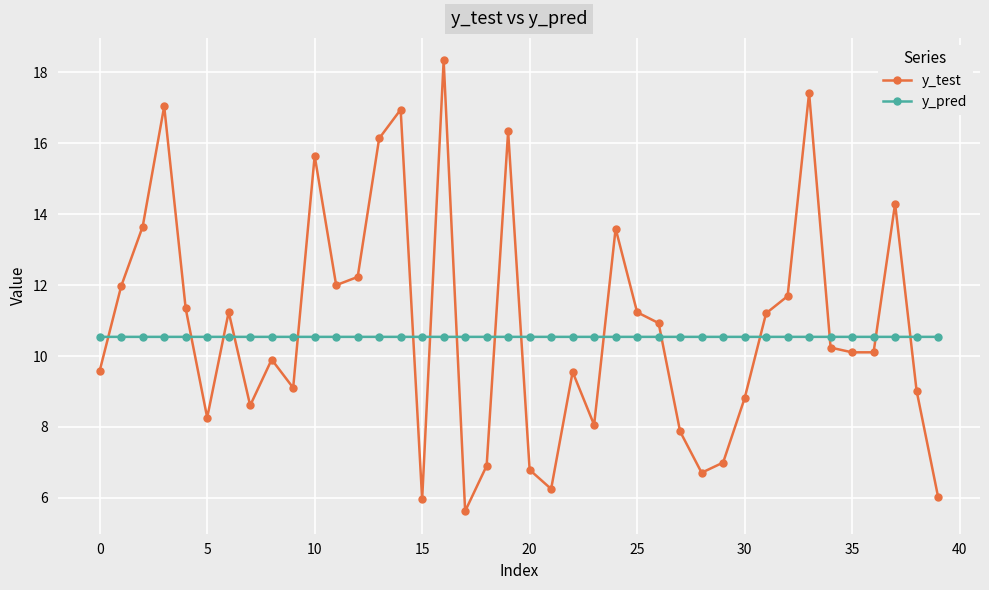

What is the sum of all y_test values?

433.7